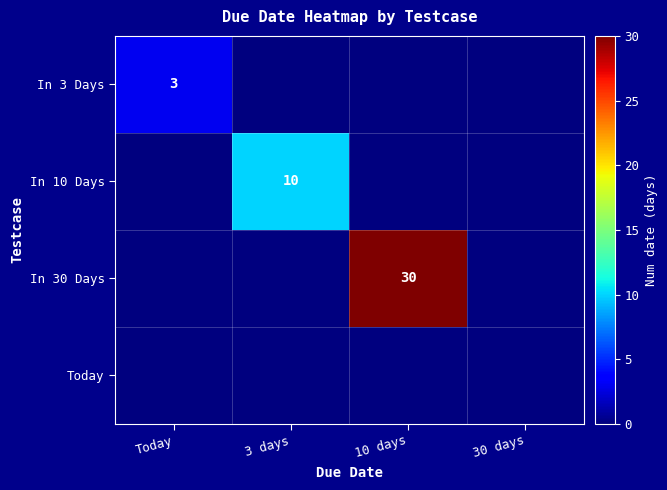

List the series in order of their peak value, lowest first.

Today, In 3 Days, In 10 Days, In 30 Days